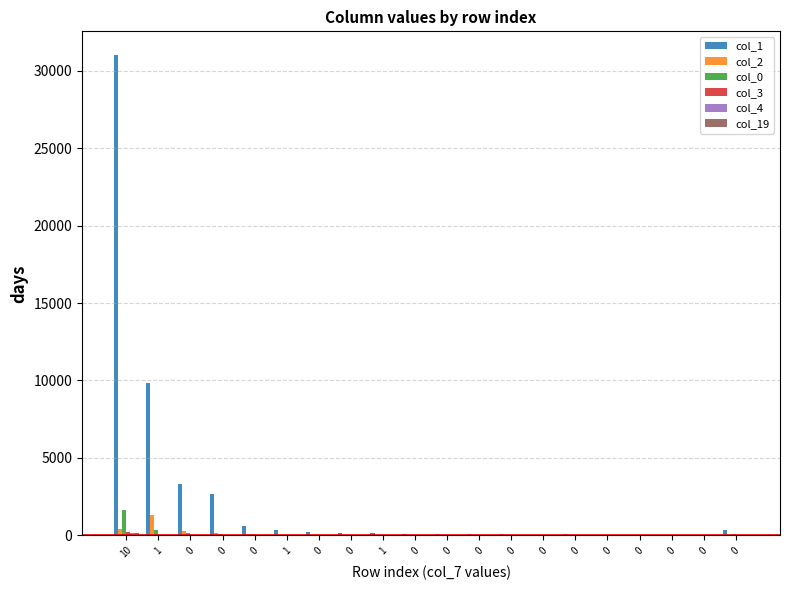

Rank the series at 0 from lowest to highest value.

col_4, col_19, col_3, col_0, col_2, col_1